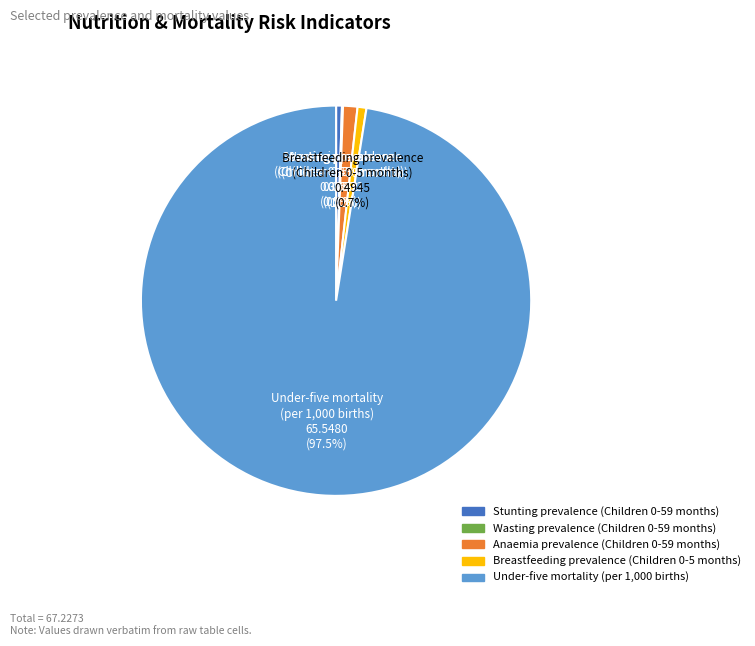

What percentage is NOT represented by Stunting prevalence (Children 0-59 months)?

99.5%